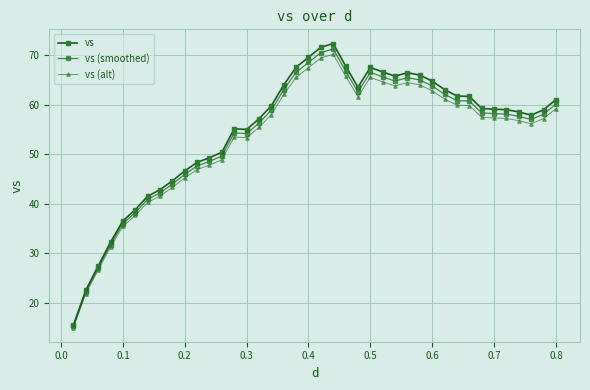

Is this an area chart (filled region under the line)?

No